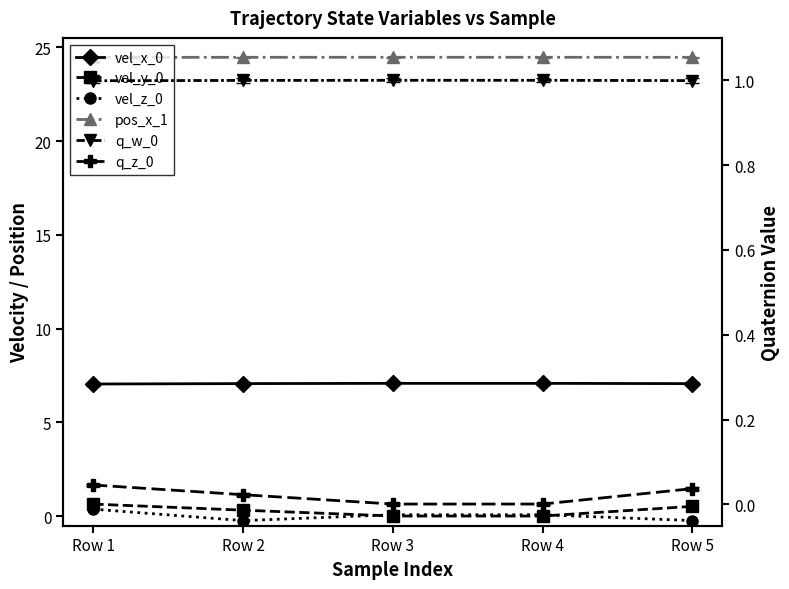

What is the value of the q_w_0 point at the 3rd from the left?

1.0